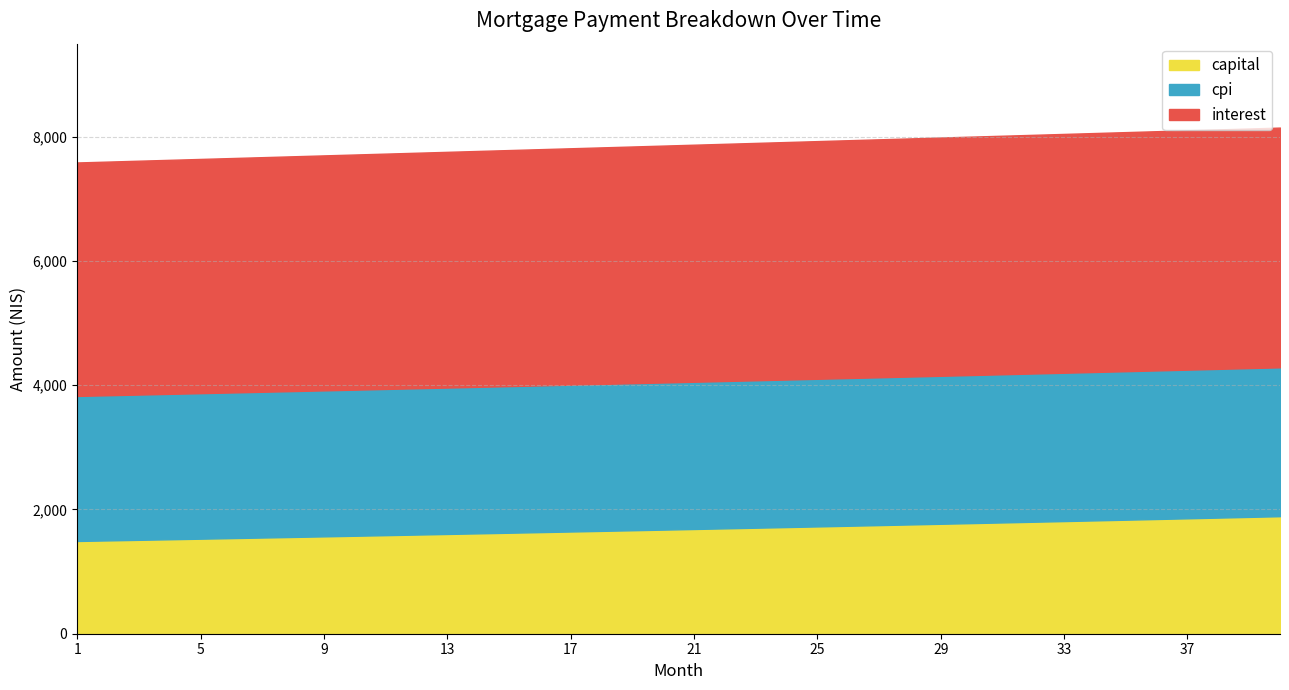

Is it true that interest equals 1950.4 at 10?

False